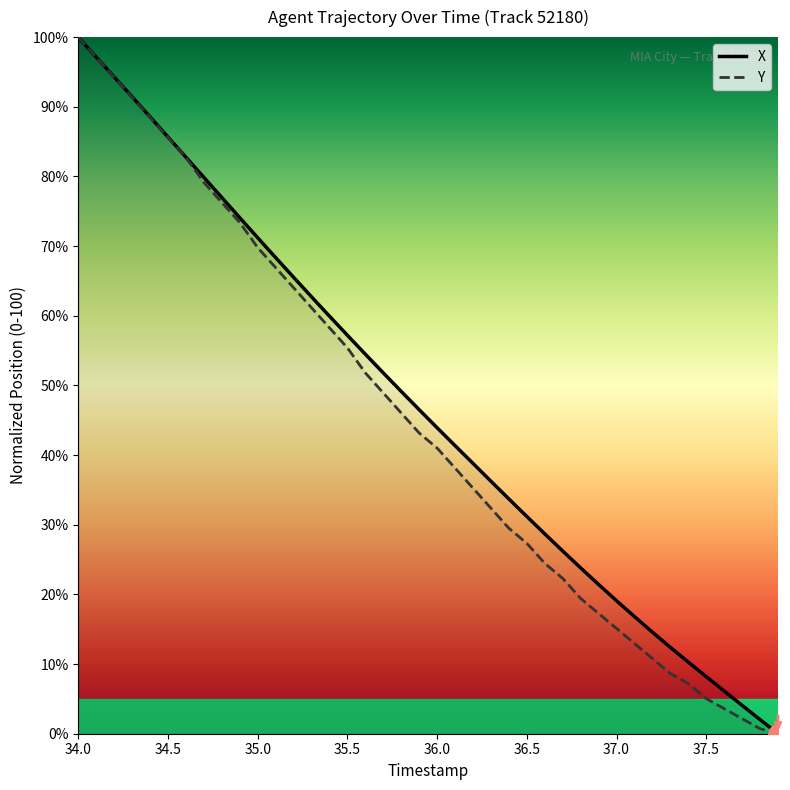

The X series shows 12.0 at 37.0. True or false?

False